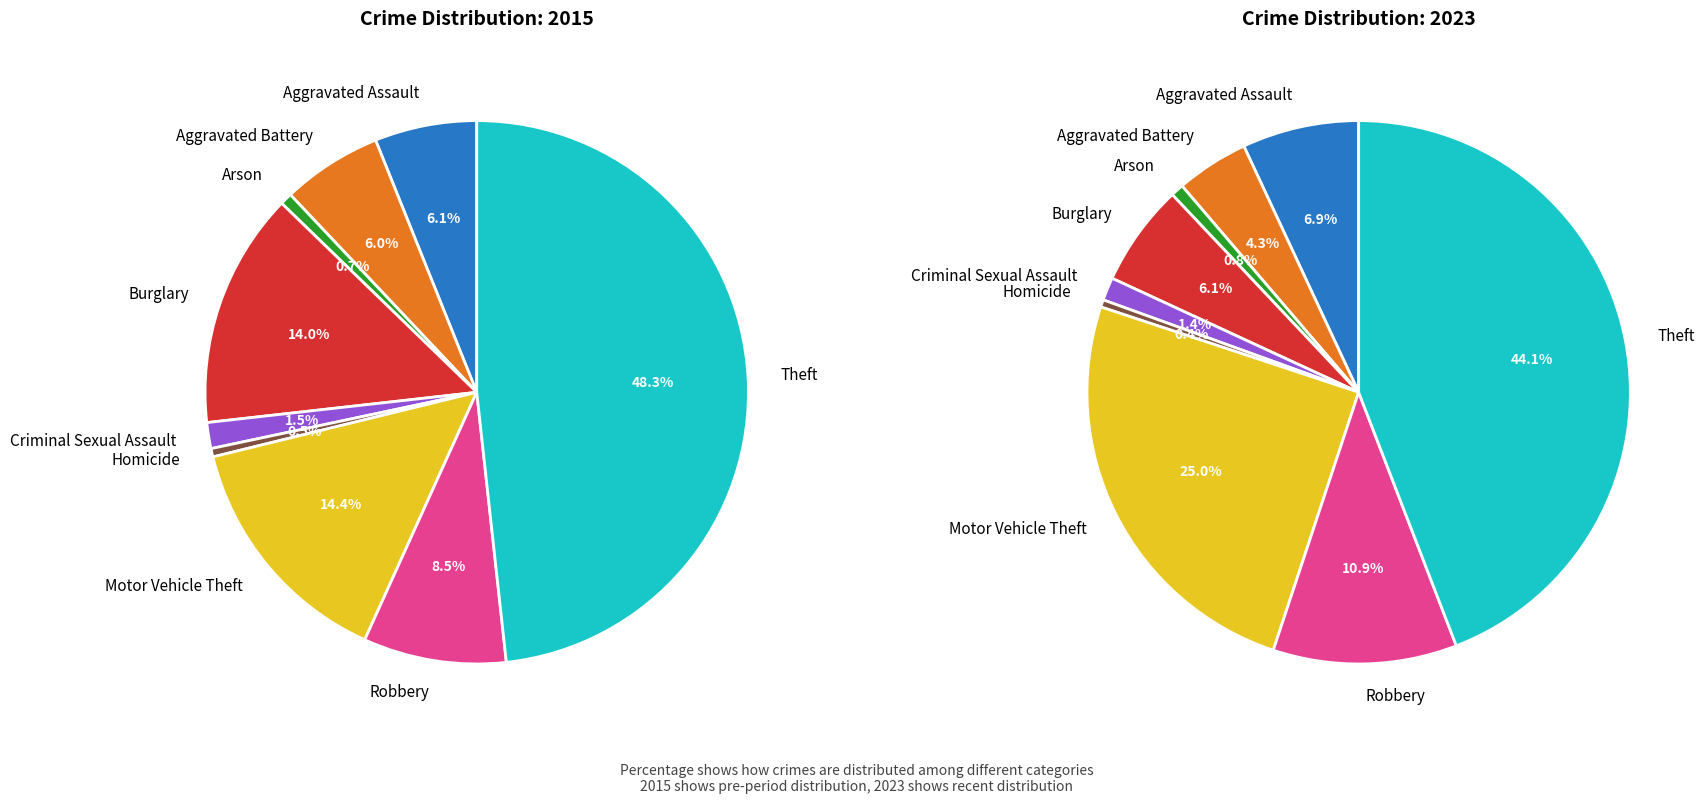

Rank the series at Arson from highest to lowest value.

values_2023, values_2015